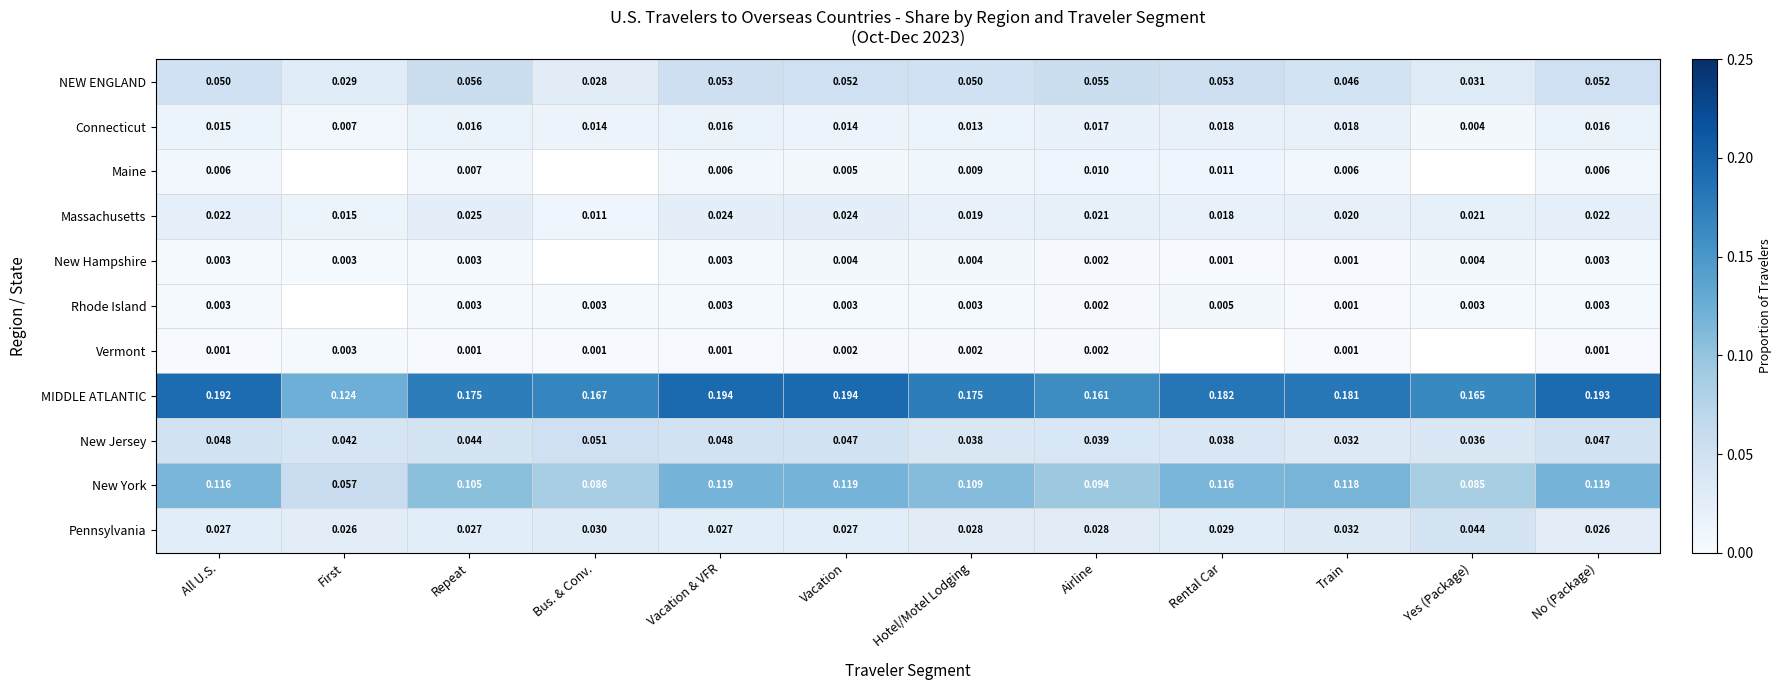

Is the value of Pennsylvania at Hotel/Motel Lodging greater than the value of Maine at Vacation & VFR?

Yes